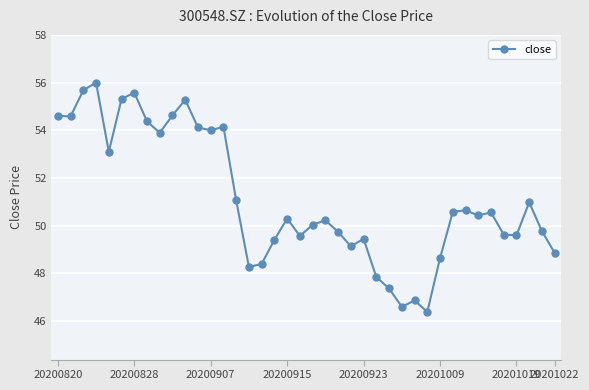

True or false: the data has more than 2 interior local peaks.

True